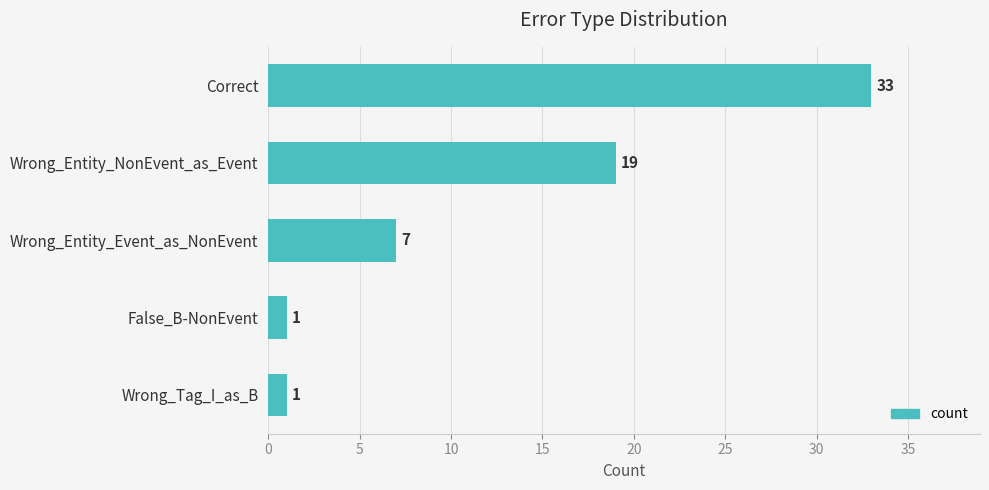

Reading bottom to top, list all the values displayed in this chart.

1	1	7	19	33